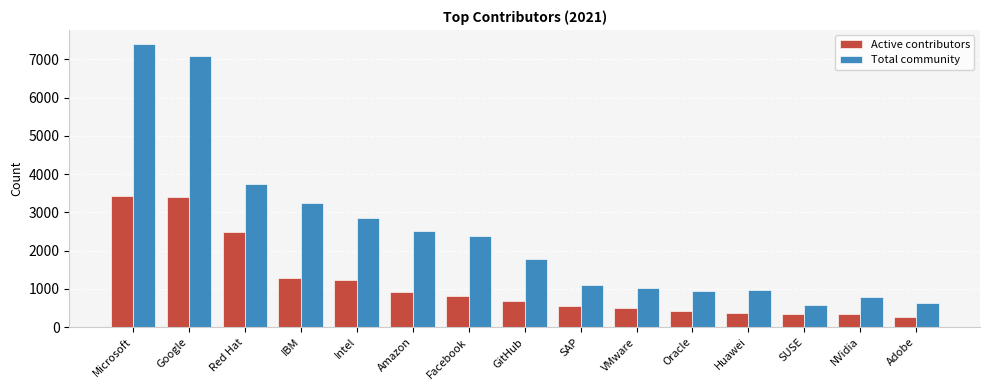

What is the highest value of the Total community series?

7396